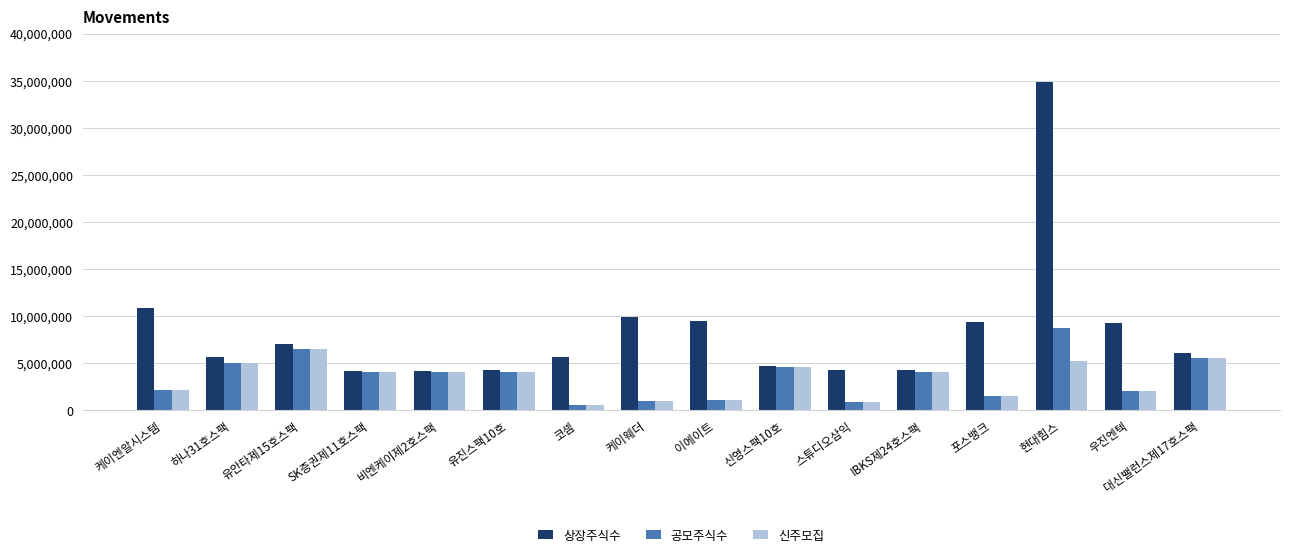

How many bars are there in total?

48